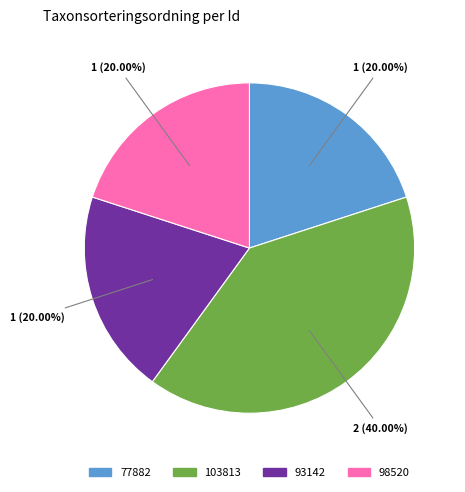

Does any single category account for the majority?

No